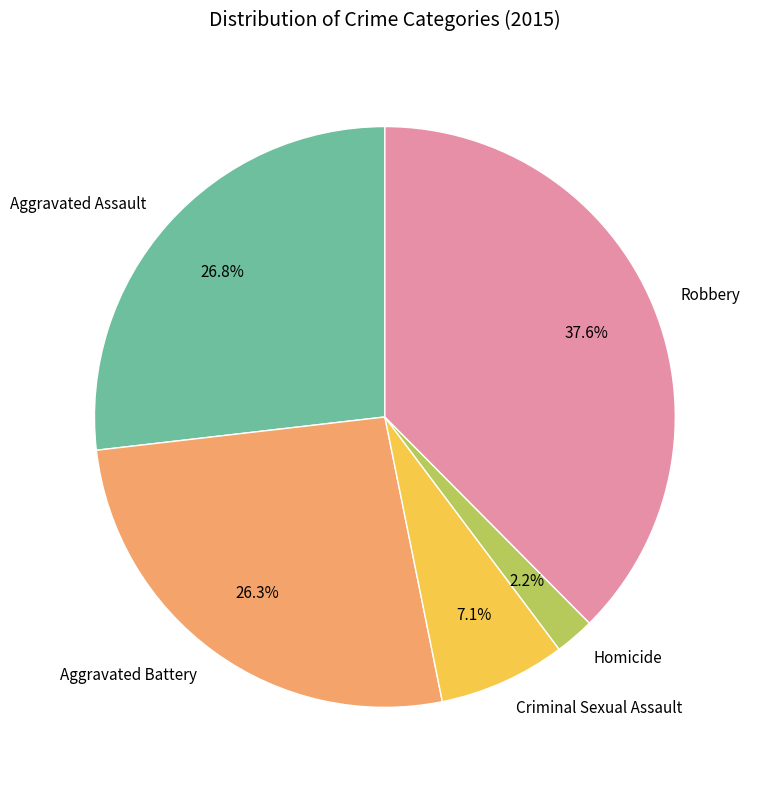

How many slices are in this pie chart?

5